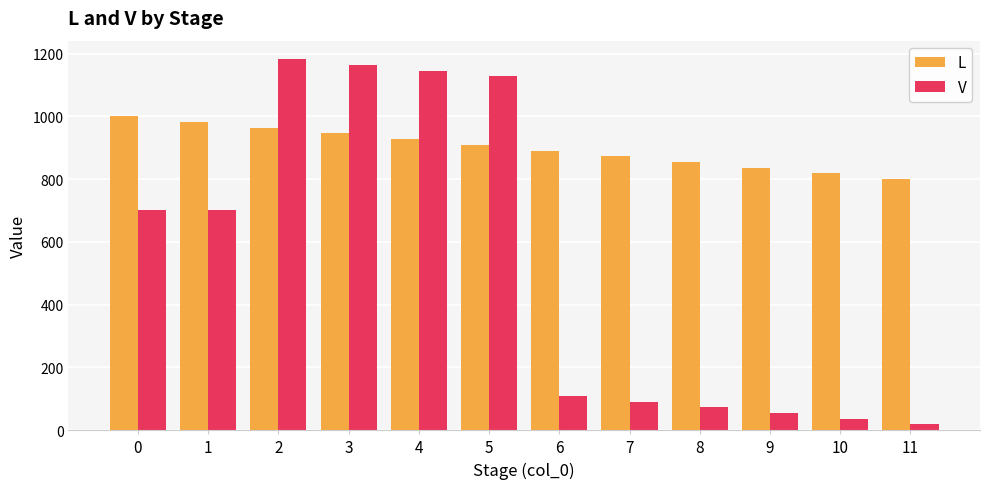

Which series changed the most between 3 and 11?

V